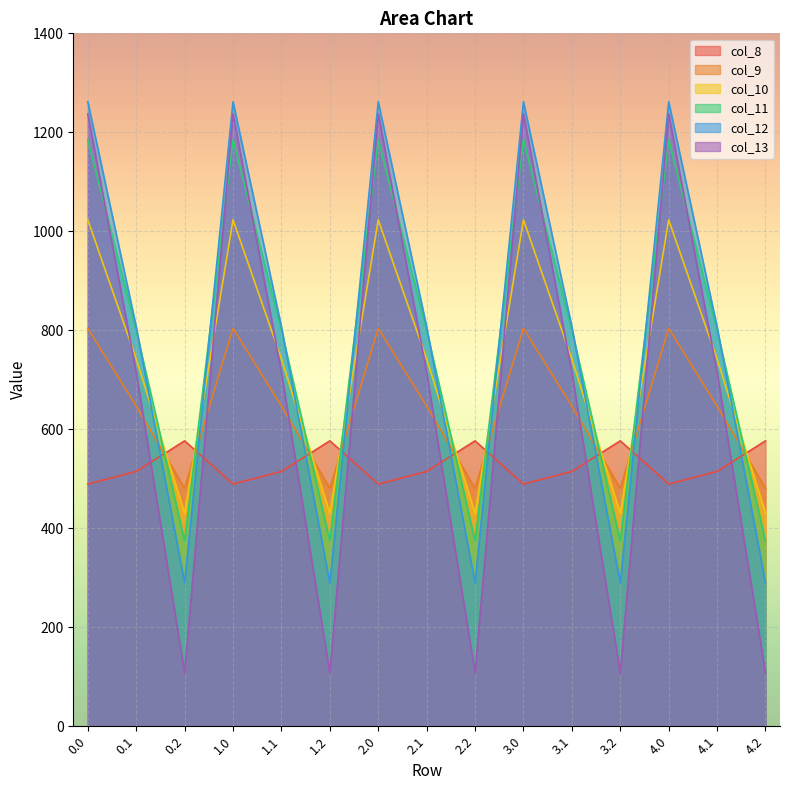

In col_11, how many points are higher than both neighbors (excluding endpoints)?

4